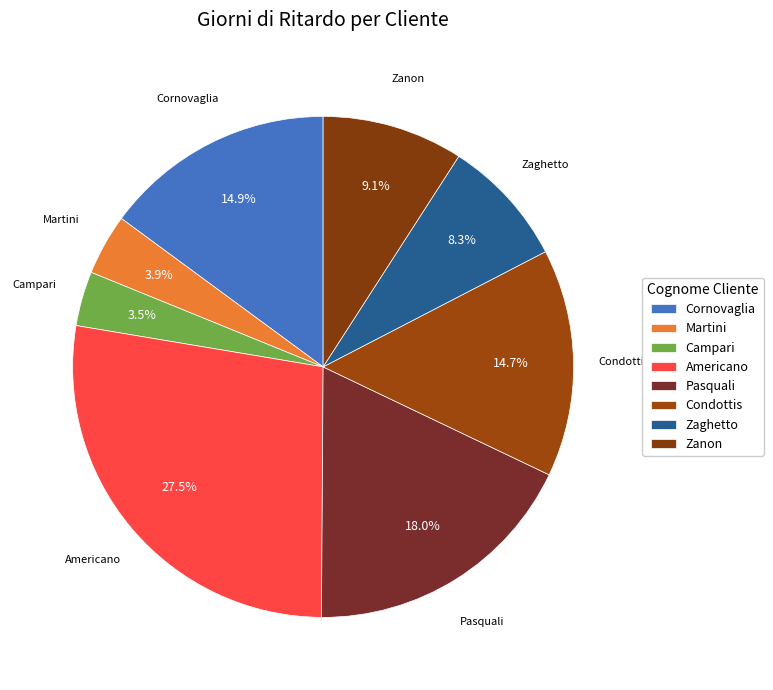

True or false: Pasquali accounts for 18% of the total.

True